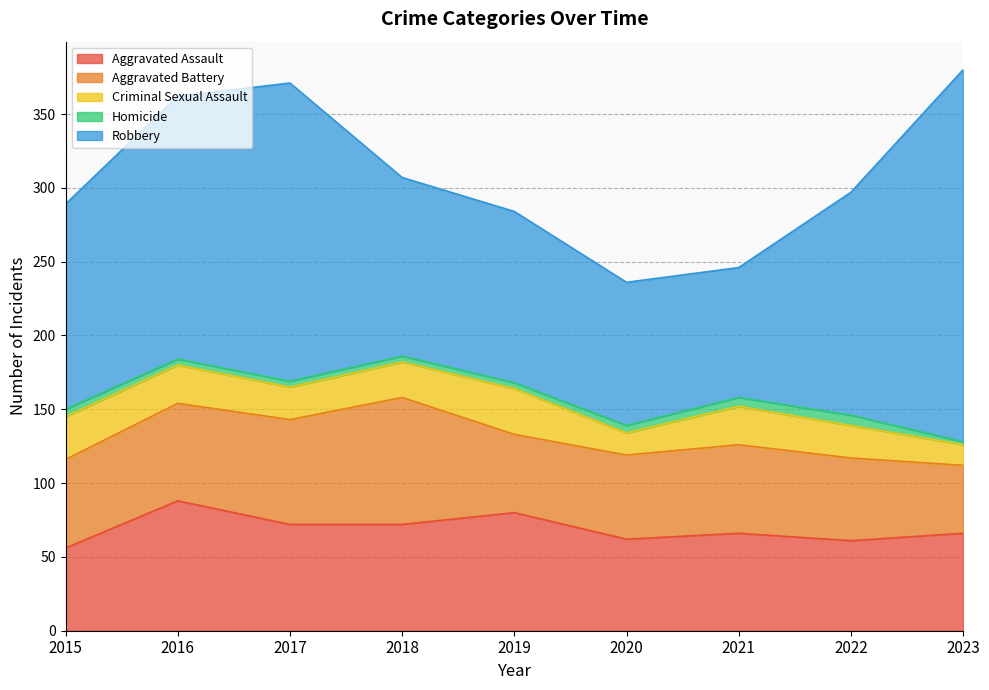

How many Homicide values are between 4 and 5?

6